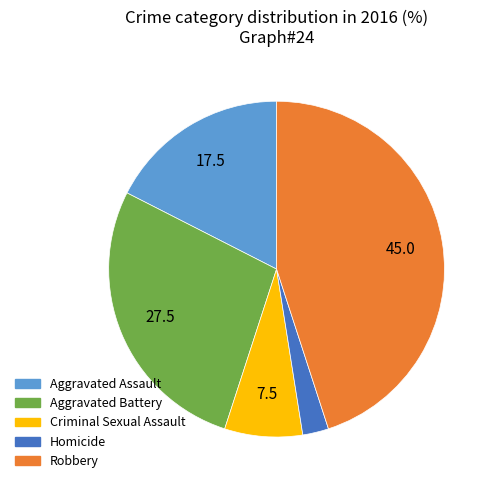

What is the smallest slice in the pie chart?

Homicide